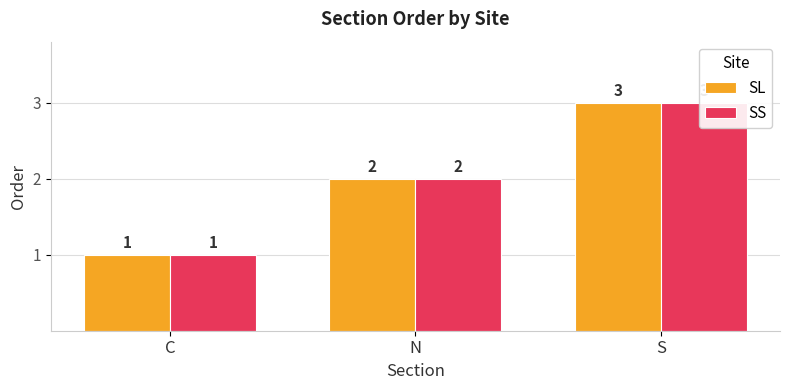

How many bars are there in total?

6